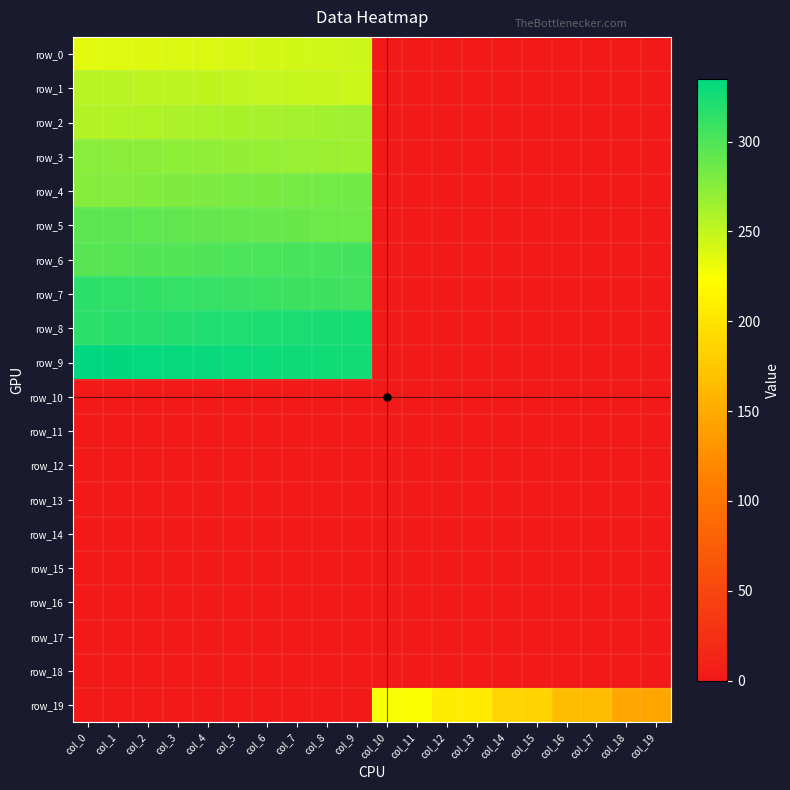

What is the sum of all row_8 values?

3205.0